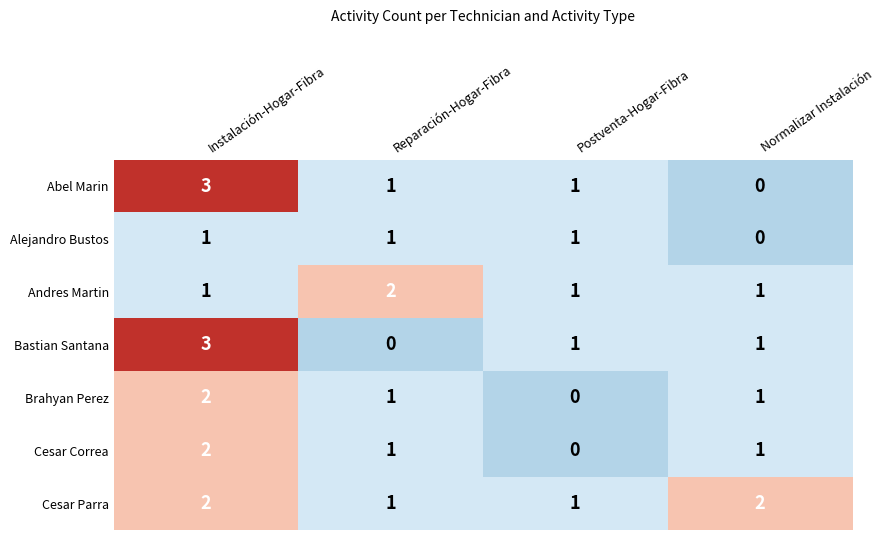

What is the sum of all Alejandro Bustos values?

3